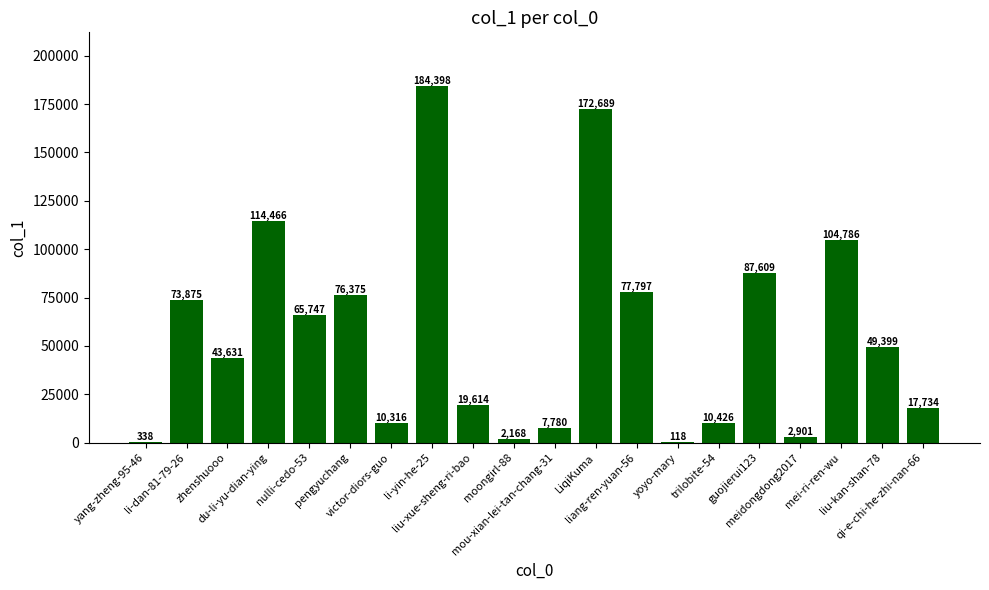

Read the value at trilobite-54, to the nearest 10.

10430